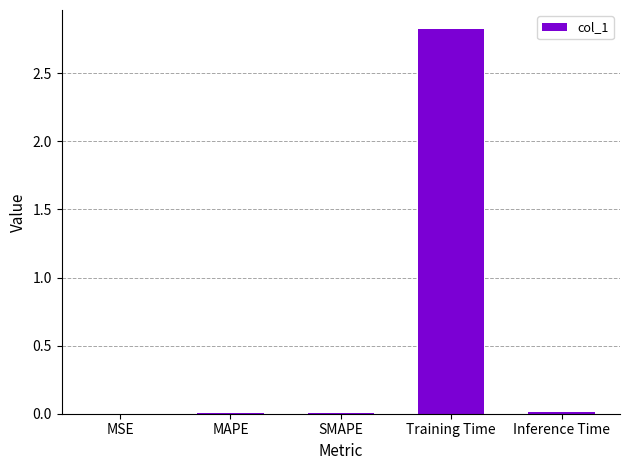

What is the greatest value displayed?

2.8